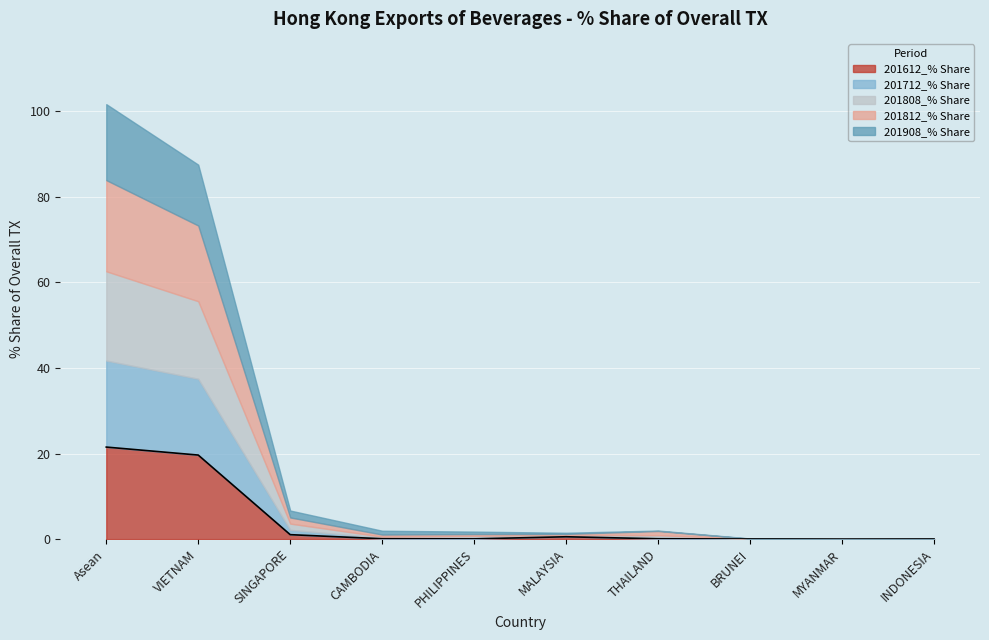

What is the average value of the 201712_% Share series?

4.0